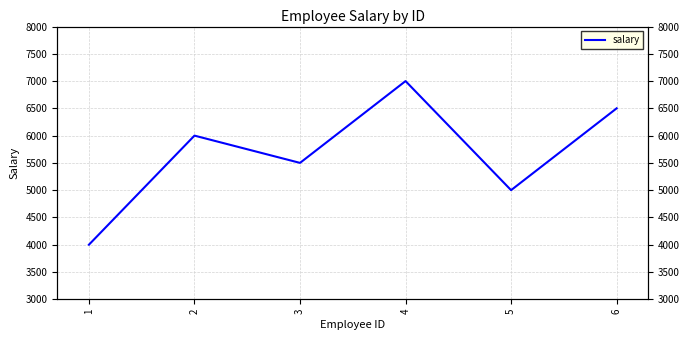

What is the value of the 3rd point from the left?

5500